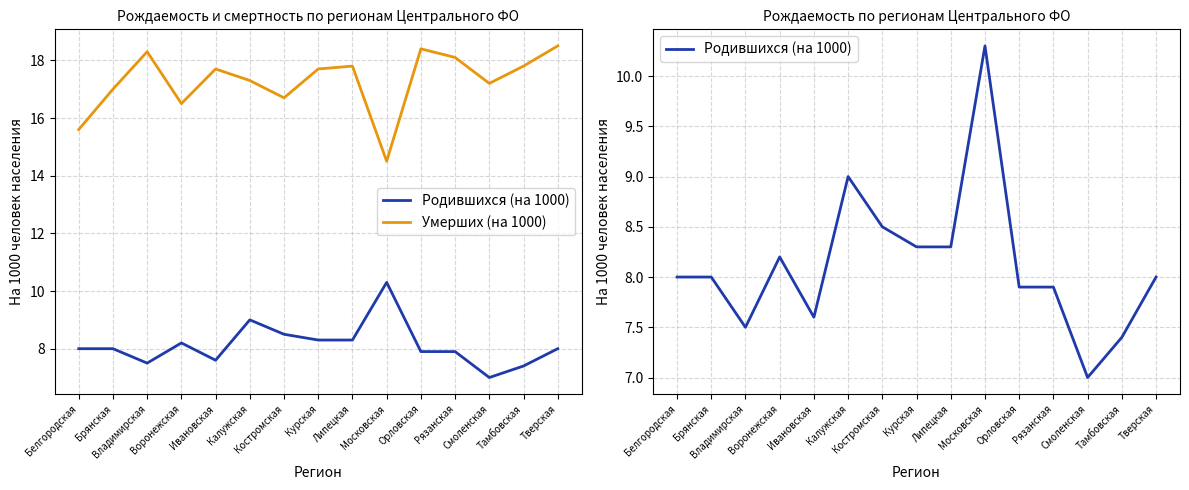

What are all the series names shown in the legend?

Родившихся (на 1000), Умерших (на 1000)